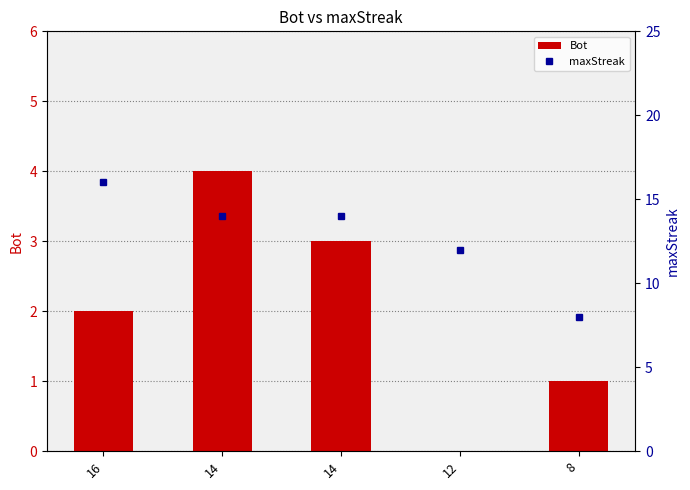

At which label does maxStreak first exceed 14?

16